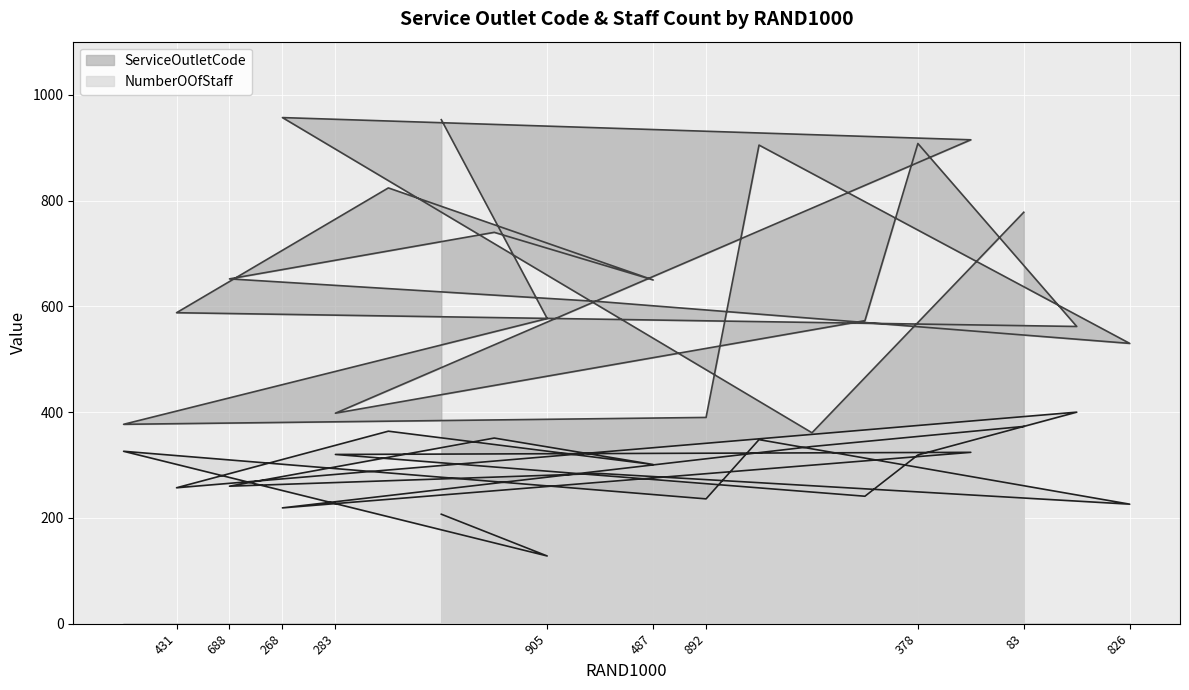

What is the value of the NumberOOfStaff point at the 12th from the left?

236